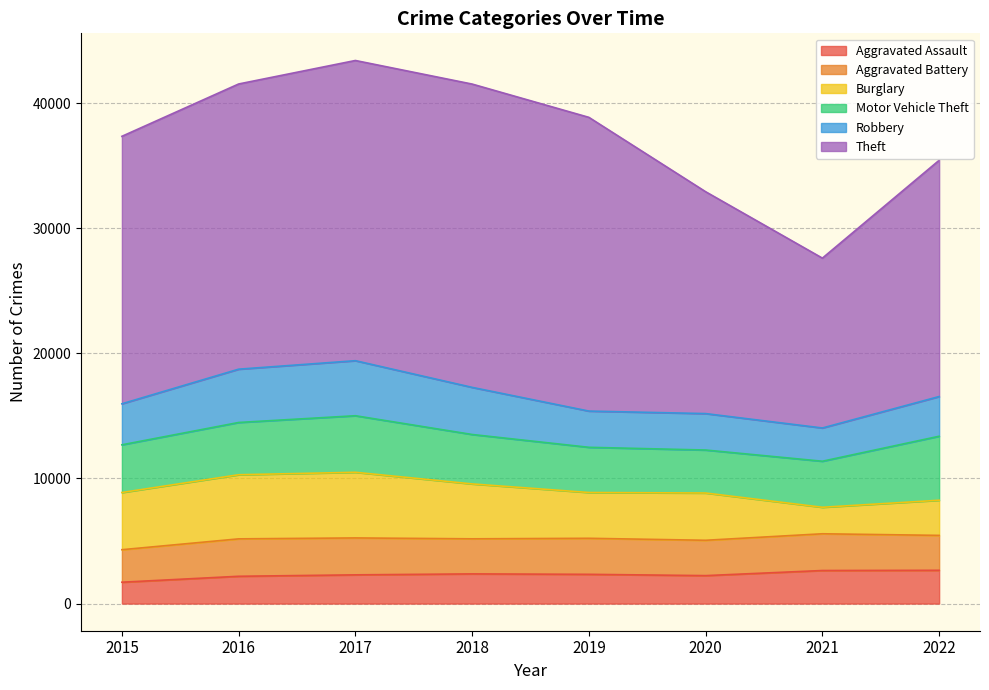

What is the maximum value shown in the chart?

24242